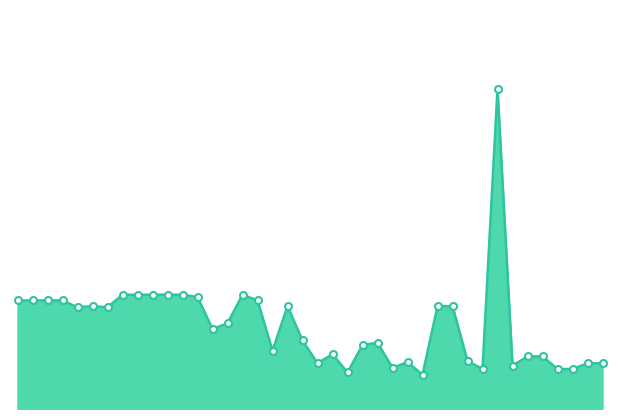

Reading left to right, extract all data points from this chart.

0.9	0.9	0.9	0.9	0.9	0.9	0.9	1.0	1.0	1.0	1.0	1.0	1.0	0.7	0.8	1.0	0.9	0.5	0.9	0.6	0.4	0.5	0.3	0.6	0.6	0.4	0.4	0.3	0.9	0.9	0.4	0.3	2.8	0.4	0.5	0.5	0.3	0.3	0.4	0.4